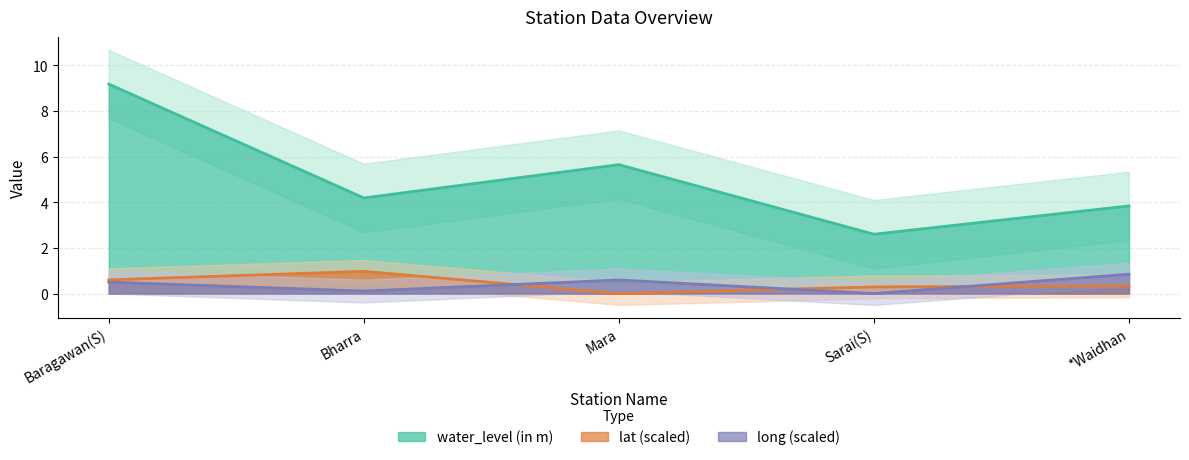

Rank the series at Mara from highest to lowest value.

water_level (in m), long, lat